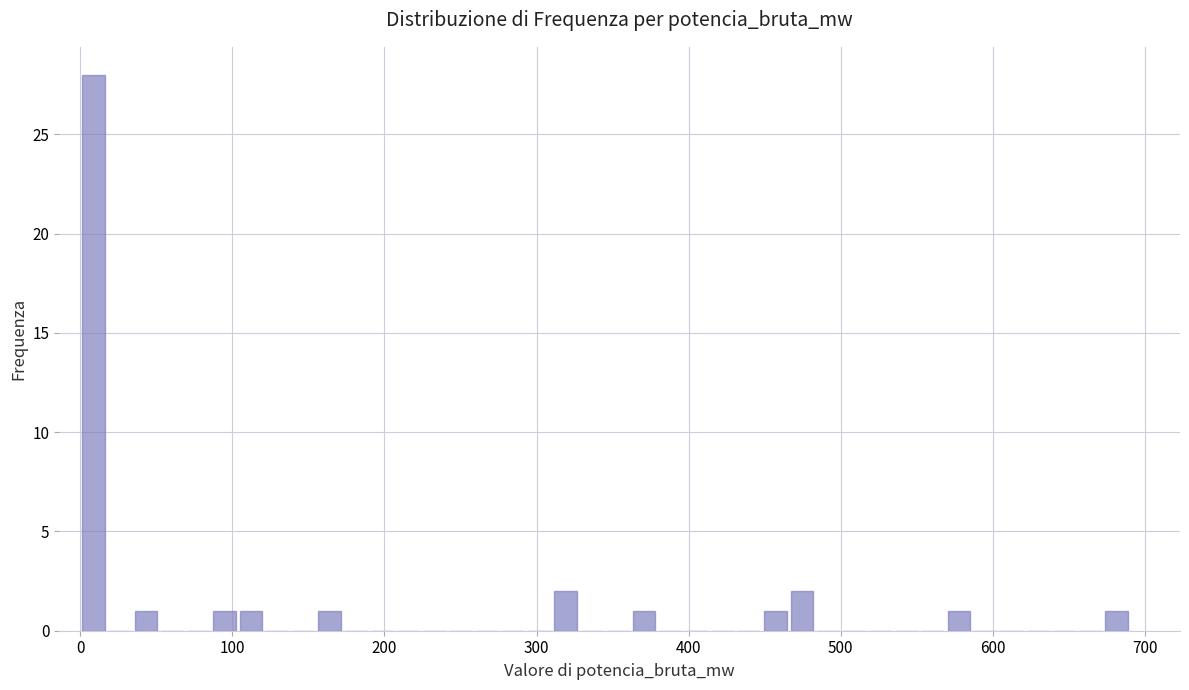

Around what value on the x-axis is the tallest bar? Give the approximate position of its centre, as read against the axis.

10